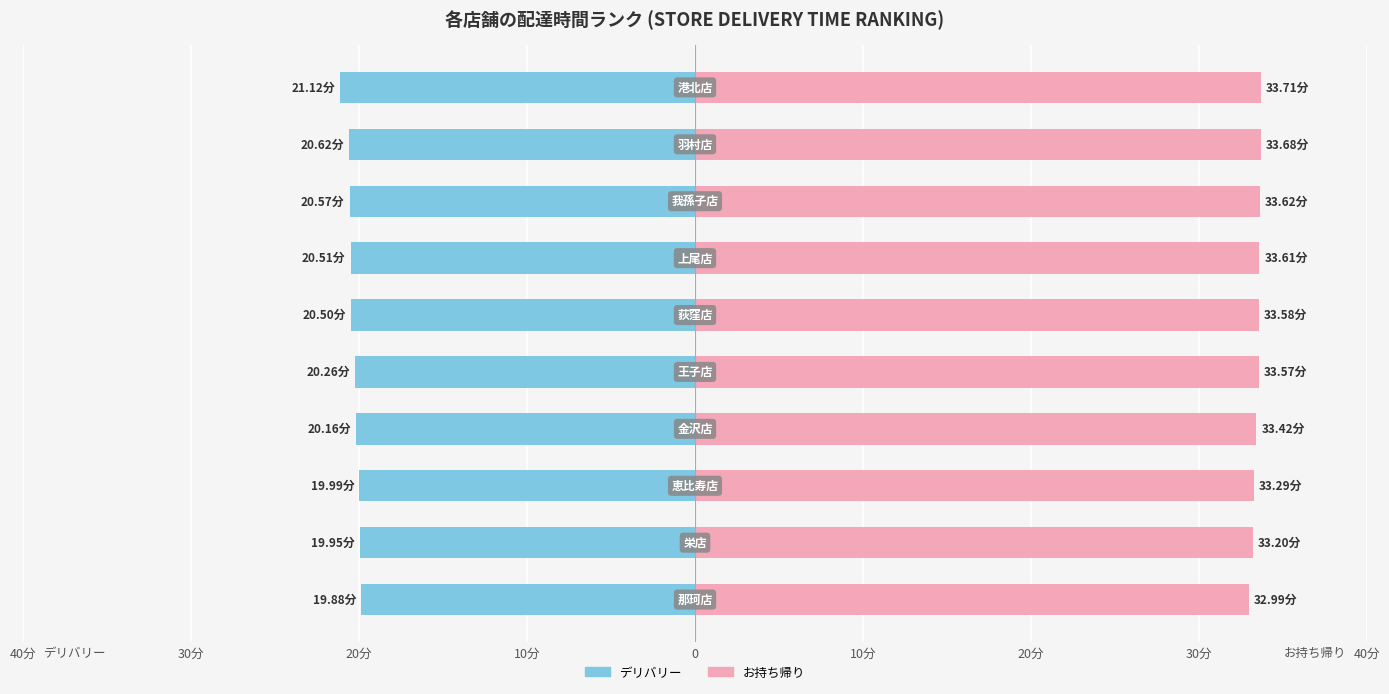

How many groups of bars are there?

10